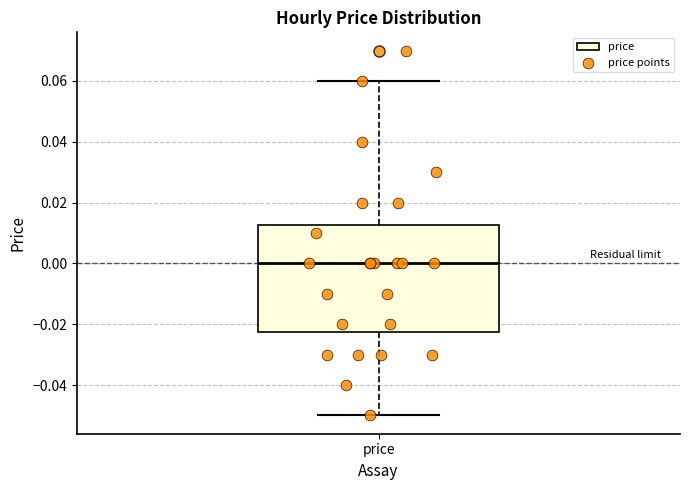

Where does the lower whisker of the box for price end on the y-axis? The values are not printed on the chart, so give them approximately, as read against the axis.

-0.050